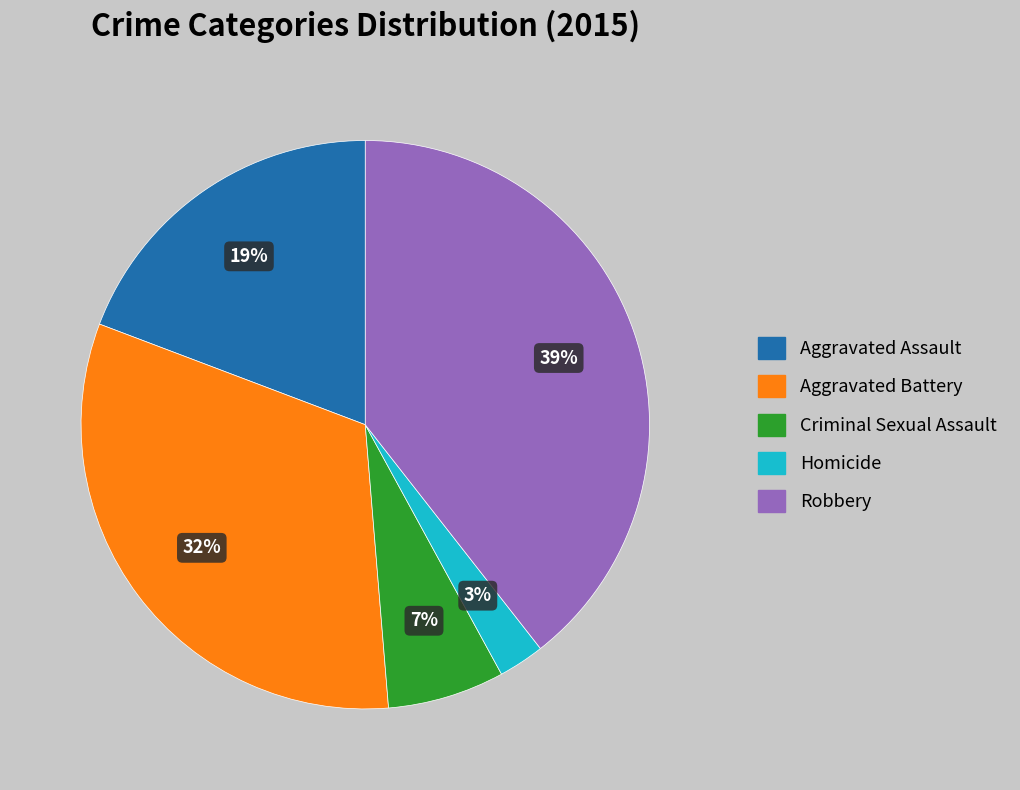

Between Aggravated Battery and Robbery, which is larger?

Robbery